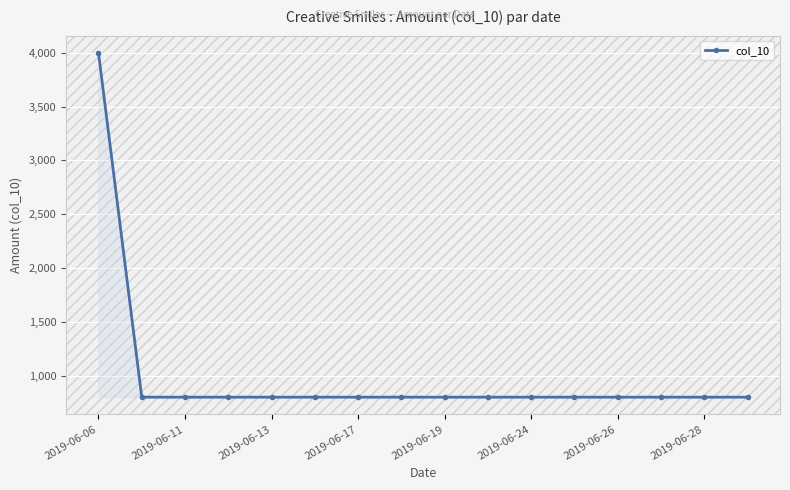

What is the sum of all values?

16000